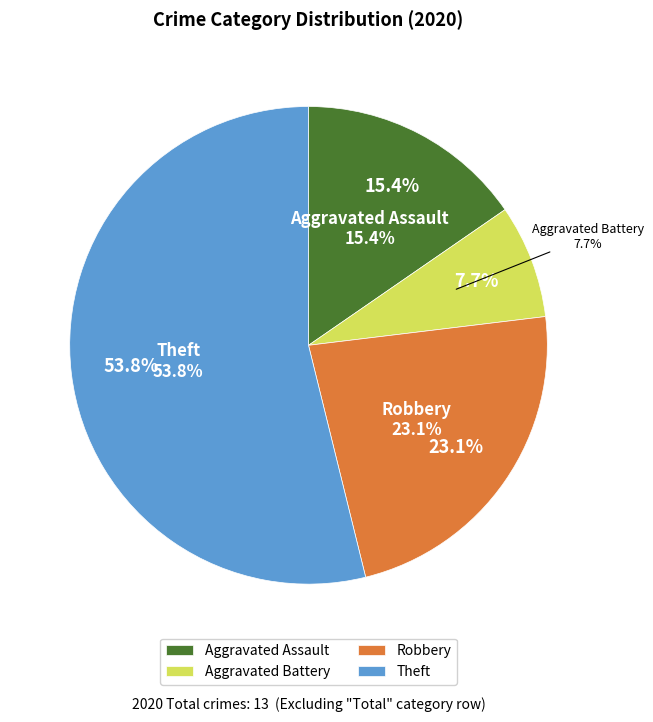

To the nearest percent, what portion does Aggravated Battery represent?

8%